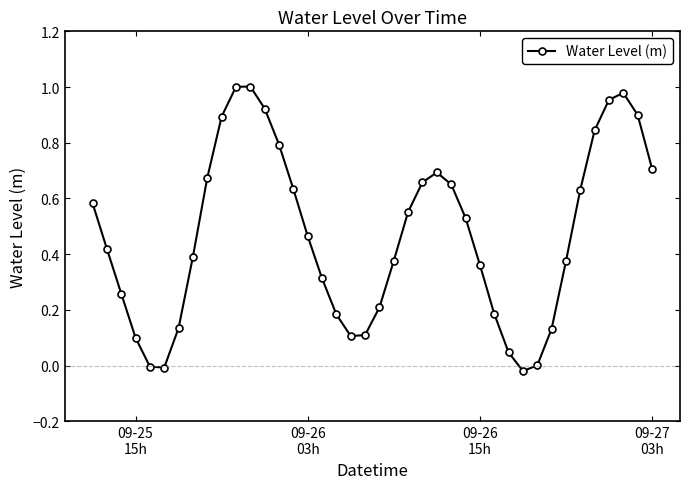

What is the sum of all values?

18.7